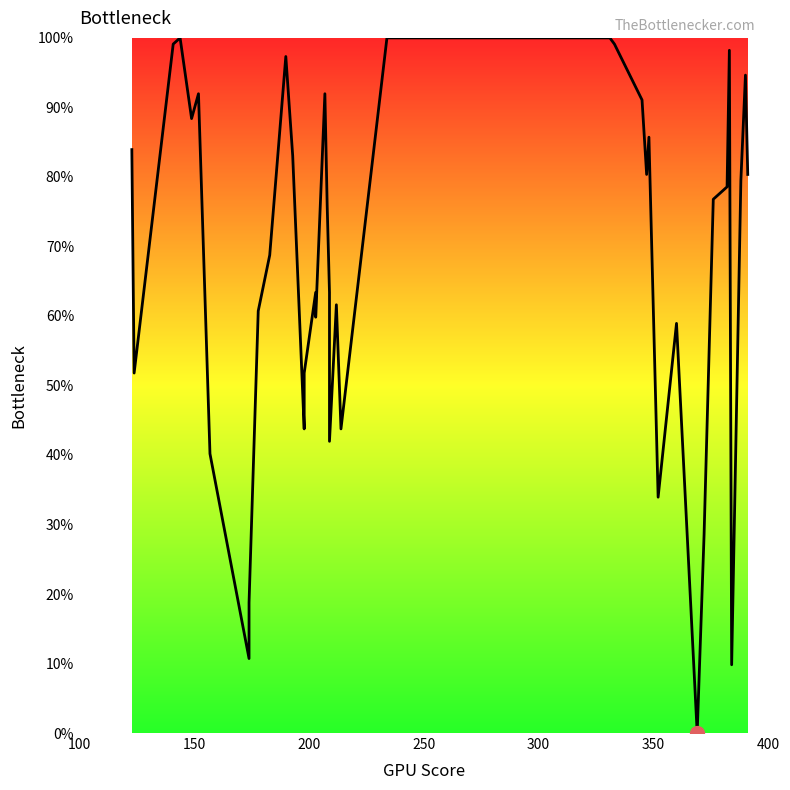

How many values exceed 76?

20